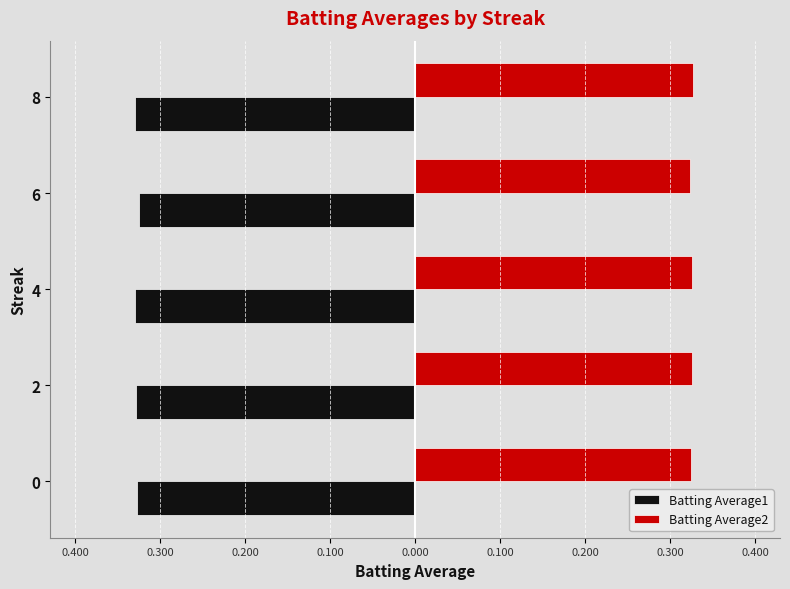

What is the value of the Batting Average2 bar at the 3rd from the left?

0.3